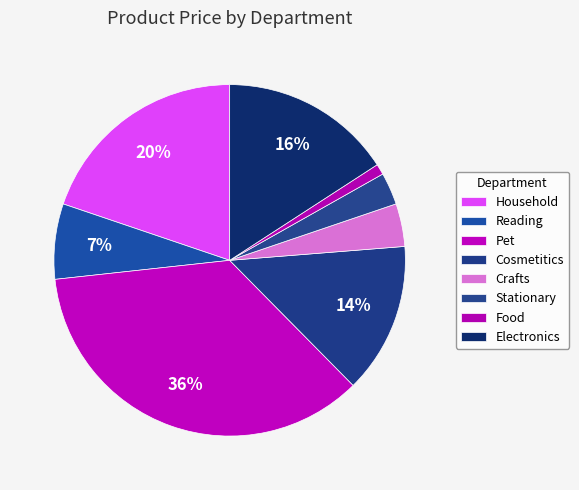

Which category has the smallest portion of the pie?

Food